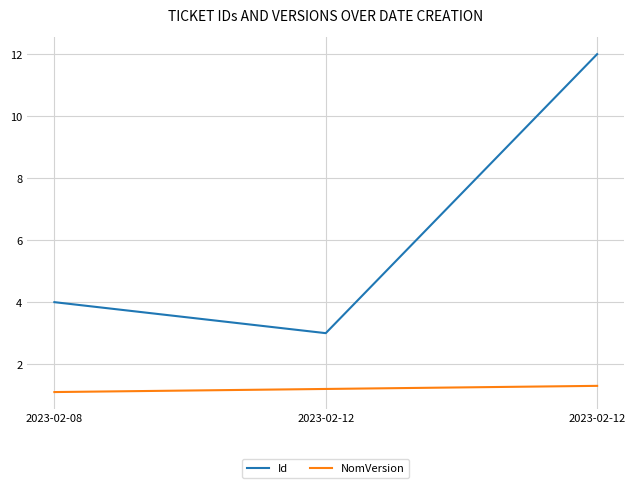

How many lines are shown in the chart?

2